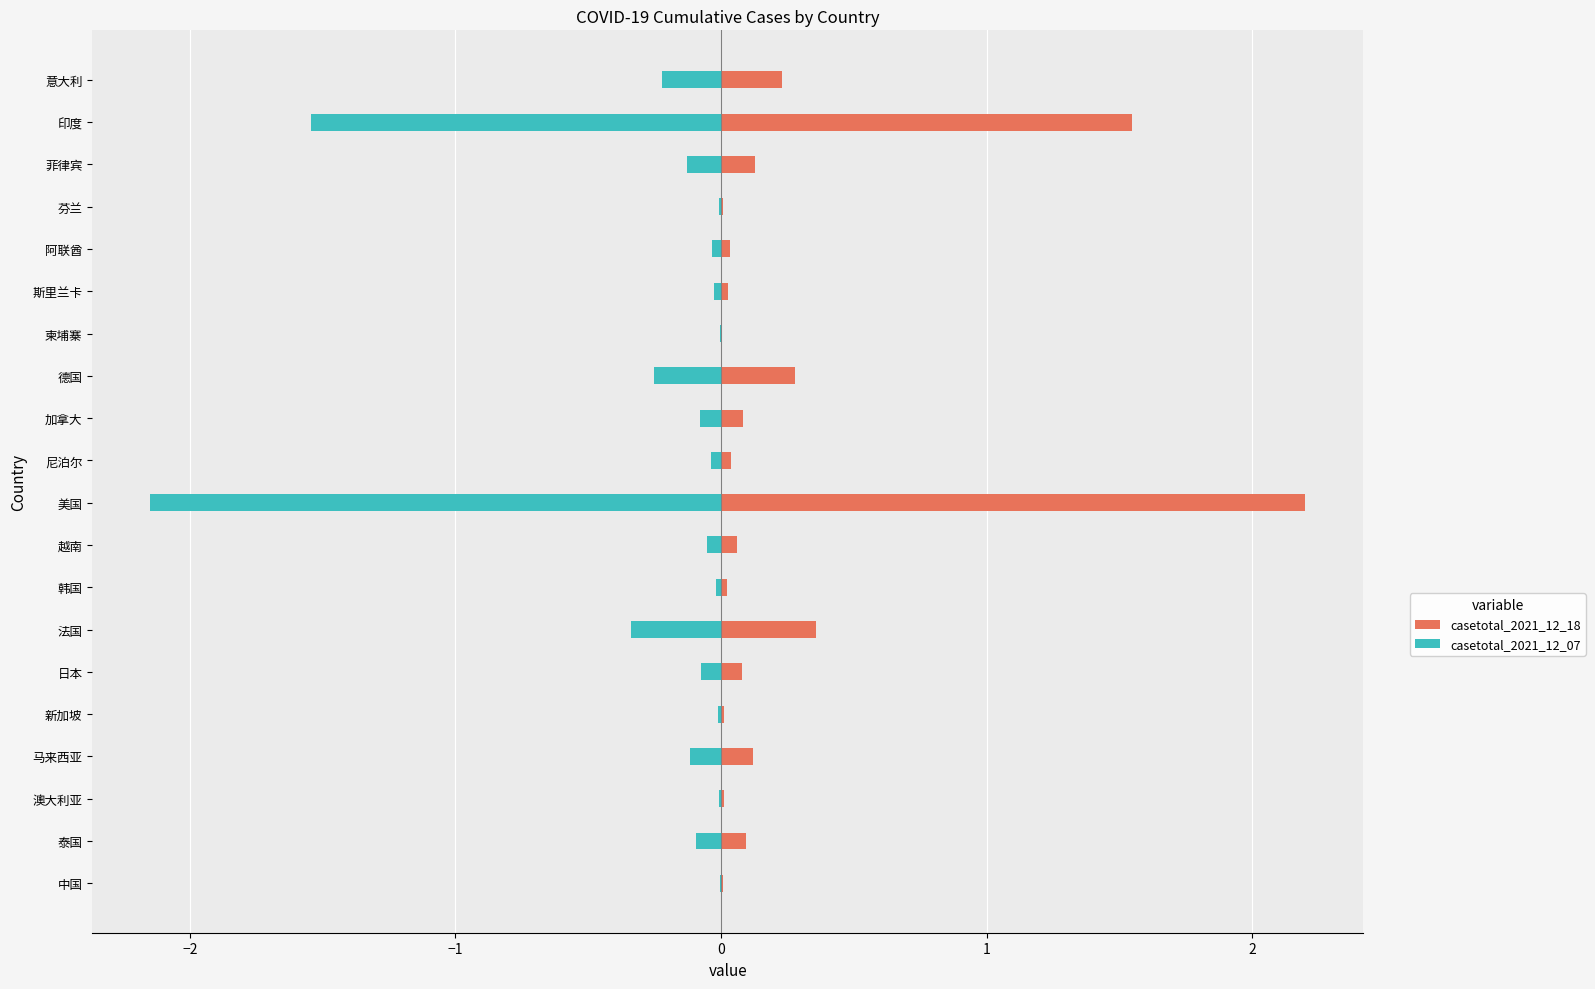

What is the difference between the maximum and minimum values in the casetotal_2021_12_18 series?

2.2